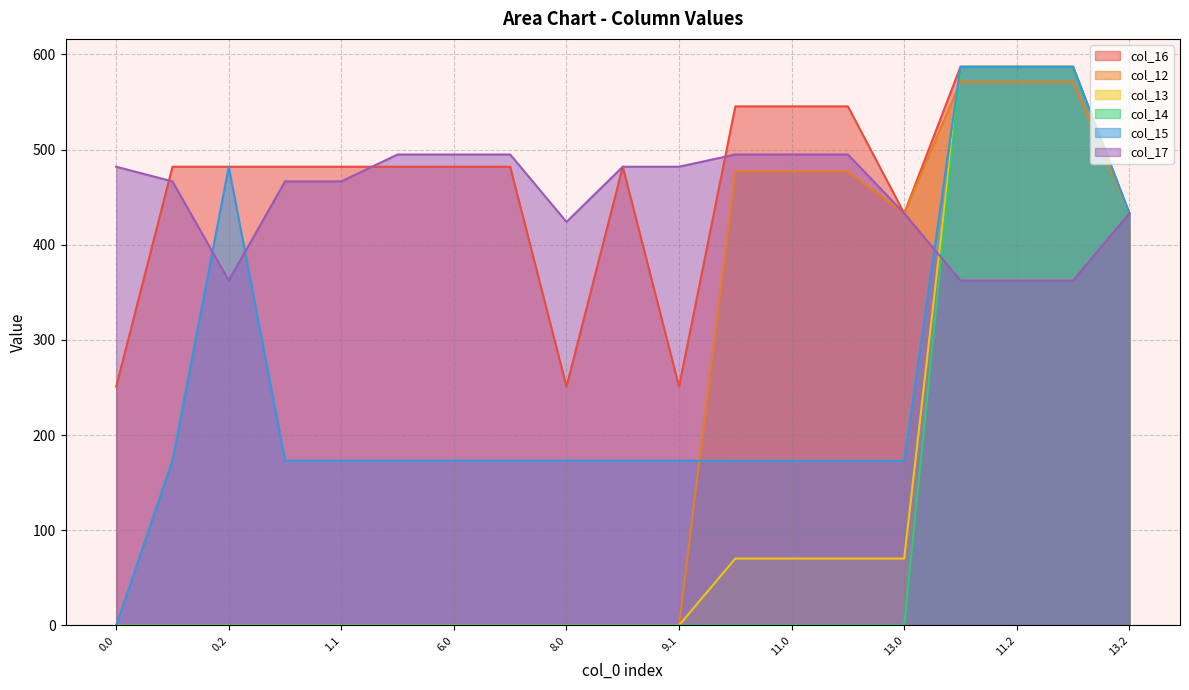

How many interior local valleys does the col_12 series have?

1